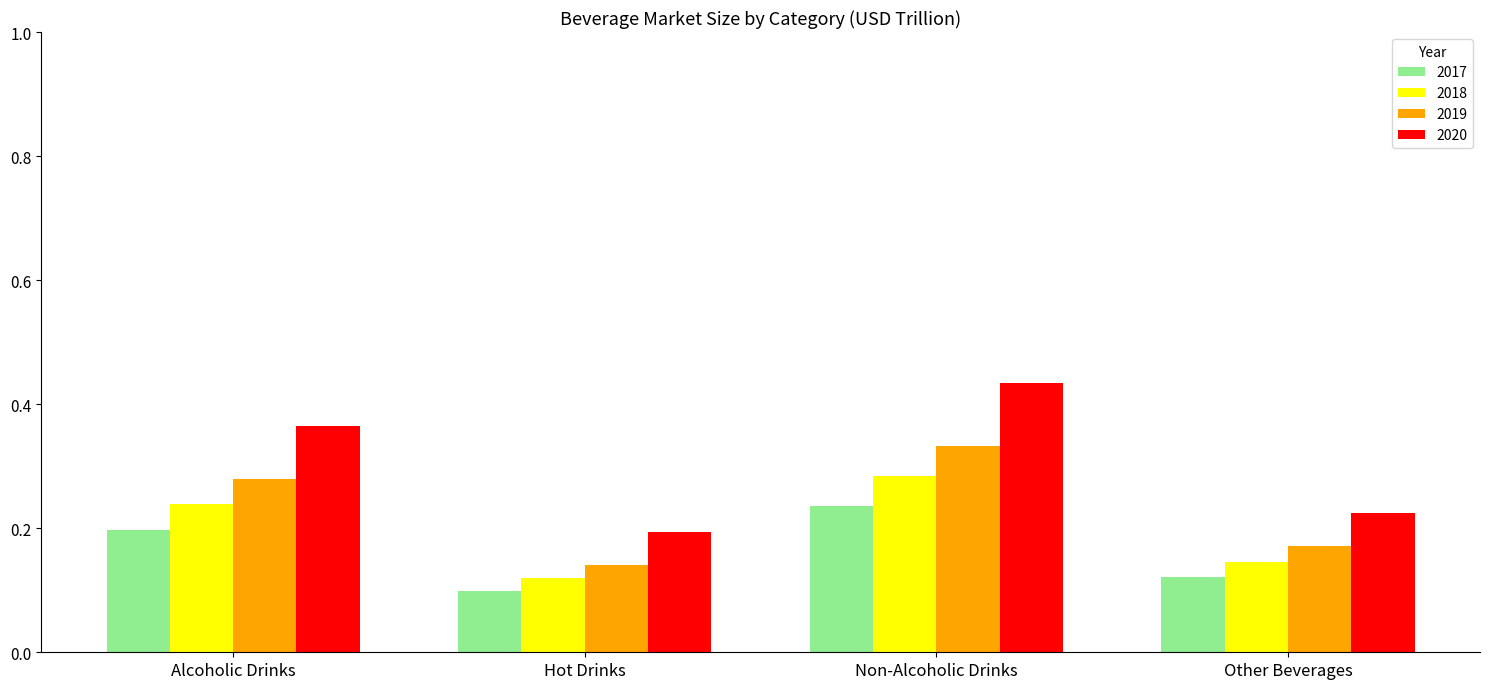

What are all the series names shown in the legend?

2017, 2018, 2019, 2020